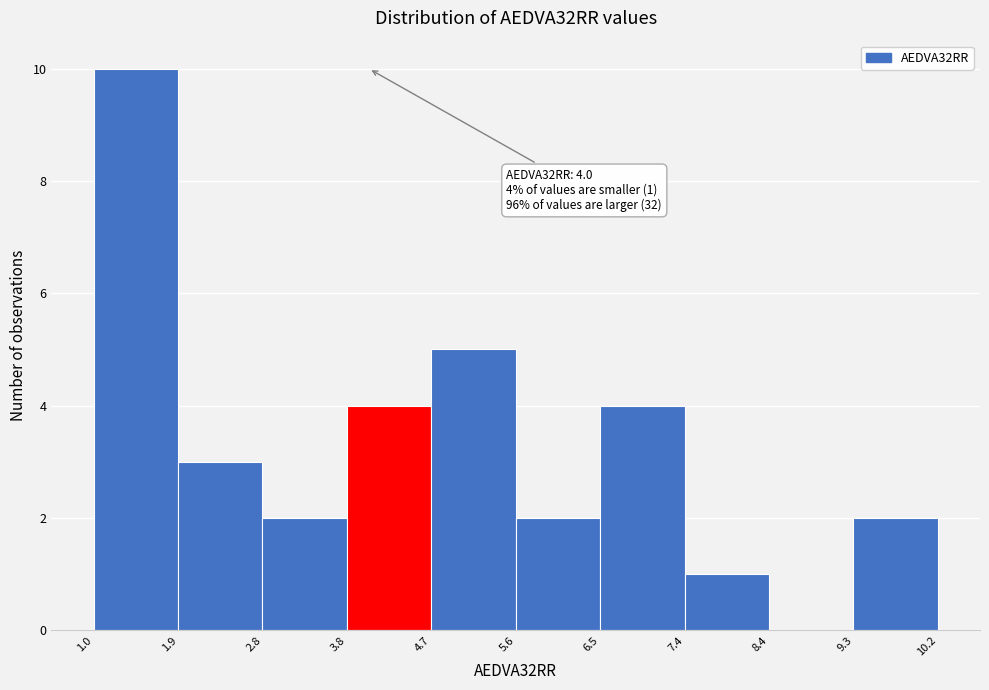

Over which range of the x-axis is the bar tallest?

1.0 to 1.9